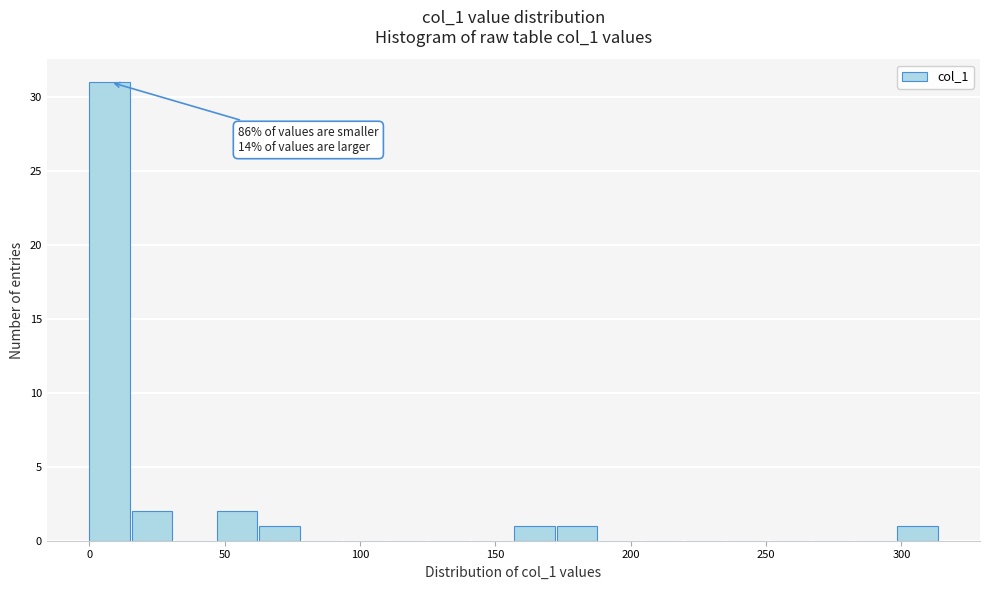

Around what value on the x-axis is the tallest bar? Give the approximate position of its centre, as read against the axis.

5